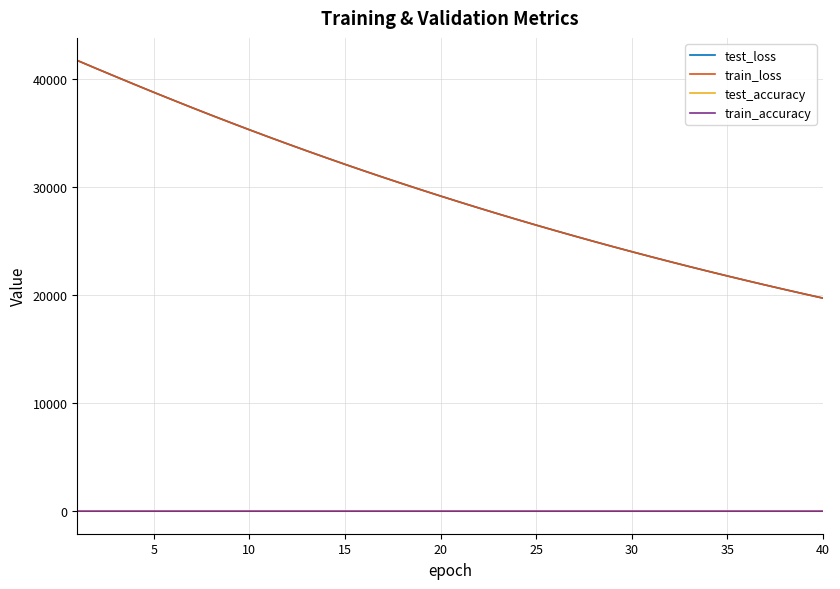

True or false: train_accuracy and test_loss cross at least once.

False